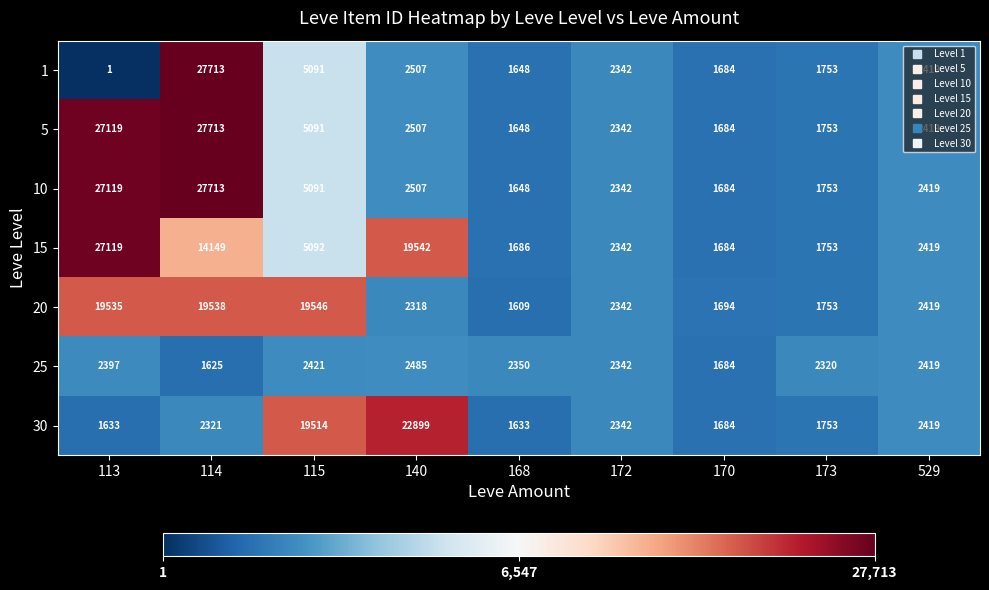

Where is 20 nearest to the value 10577?

529